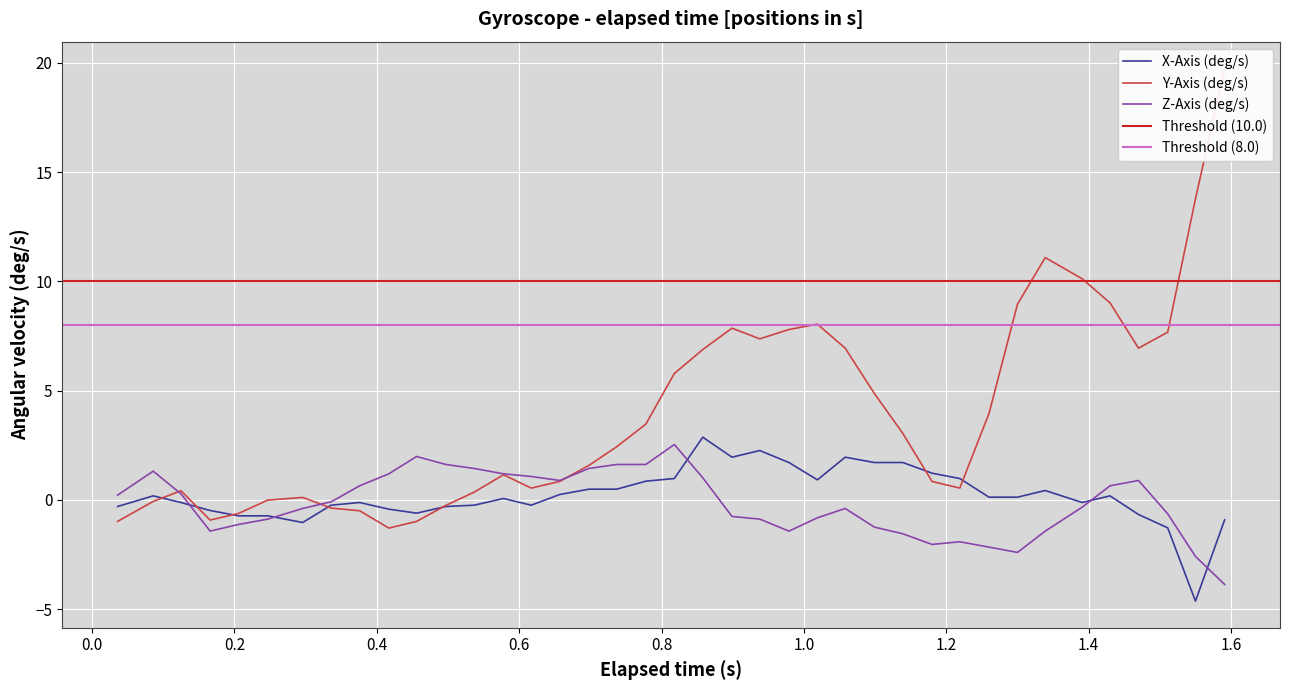

What is the highest value of the Z-Axis (deg/s) series?

2.5